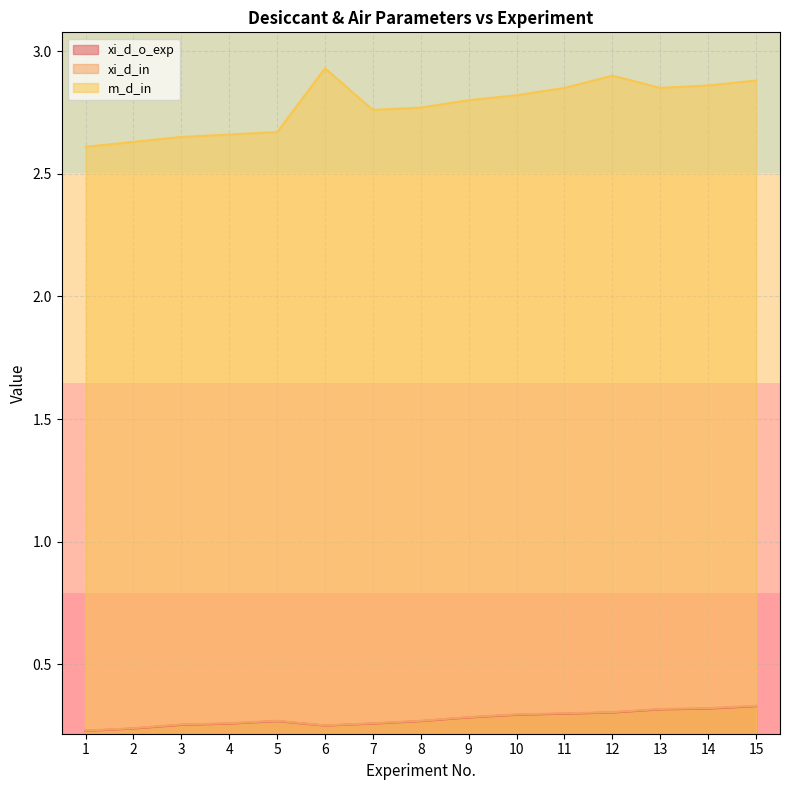

True or false: xi_d_o_exp and xi_d_in cross at least once.

False